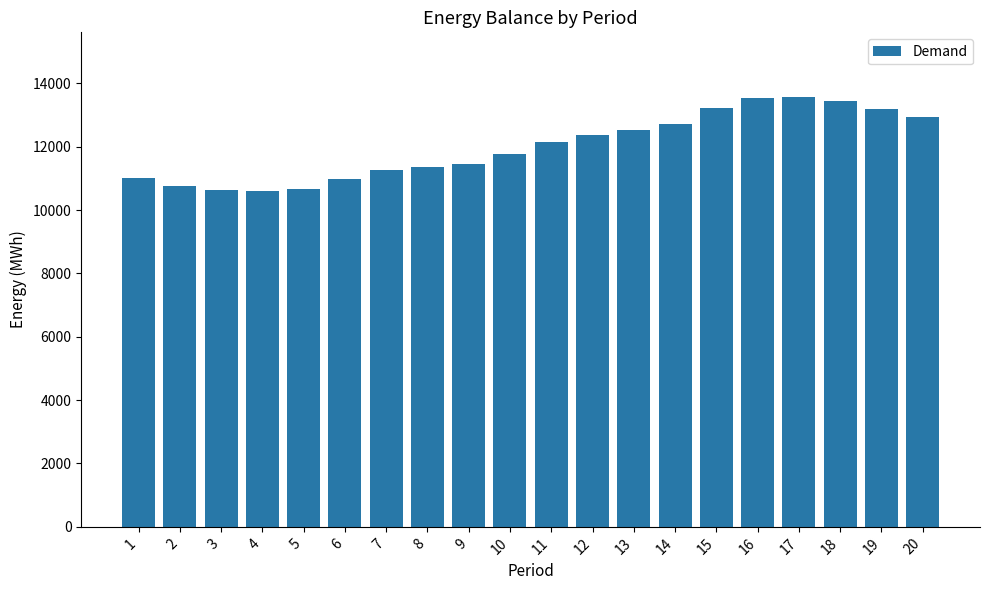

Read the value at 9.

11440.1